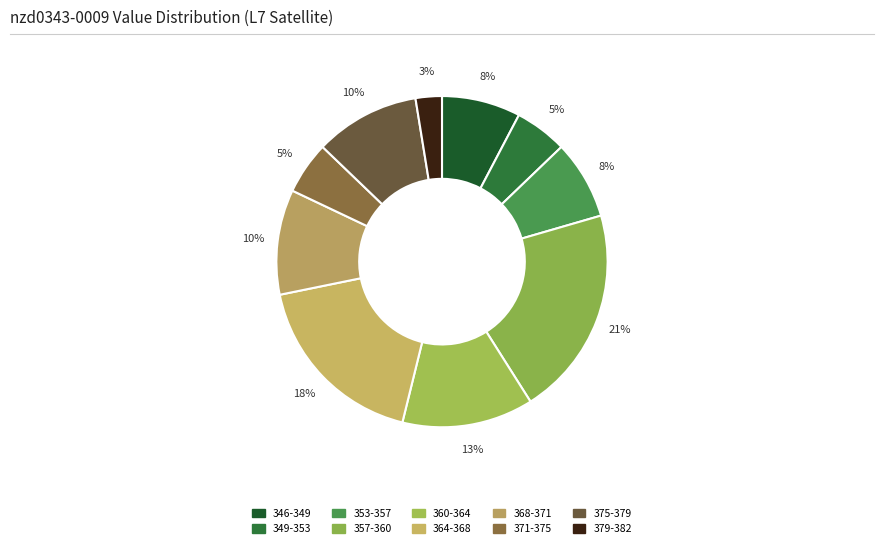

How many slices are in this pie chart?

10